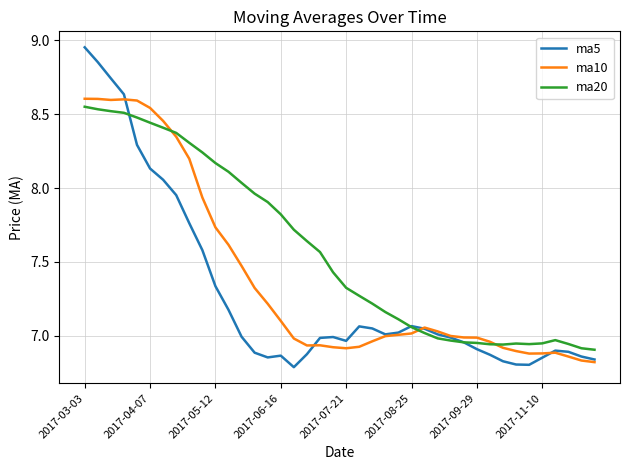

Which series has the largest range (max minus min)?

ma5